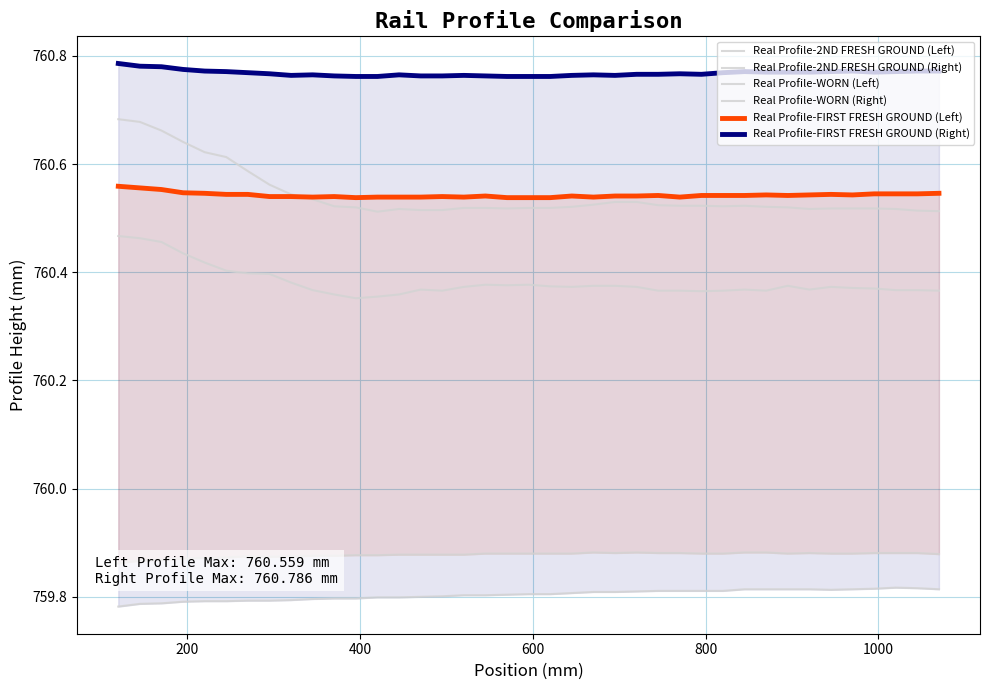

What are all the series names shown in the legend?

Real Profile-2ND FRESH GROUND (Left), Real Profile-2ND FRESH GROUND (Right), Real Profile-WORN (Left), Real Profile-WORN (Right), Real Profile-FIRST FRESH GROUND (Left), Real Profile-FIRST FRESH GROUND (Right)